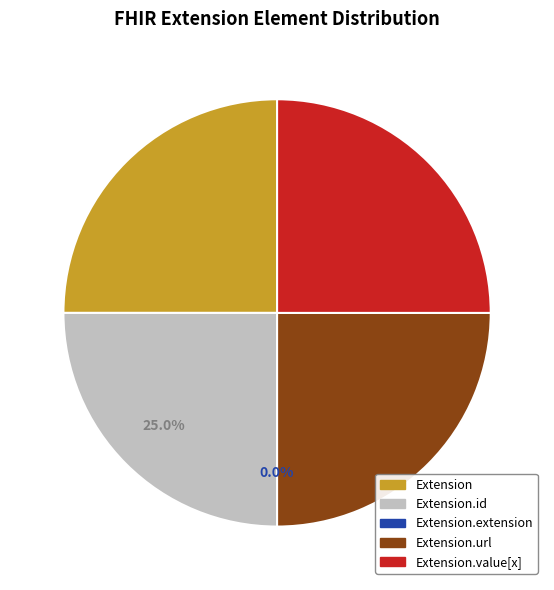

How many segments does this pie chart have?

5